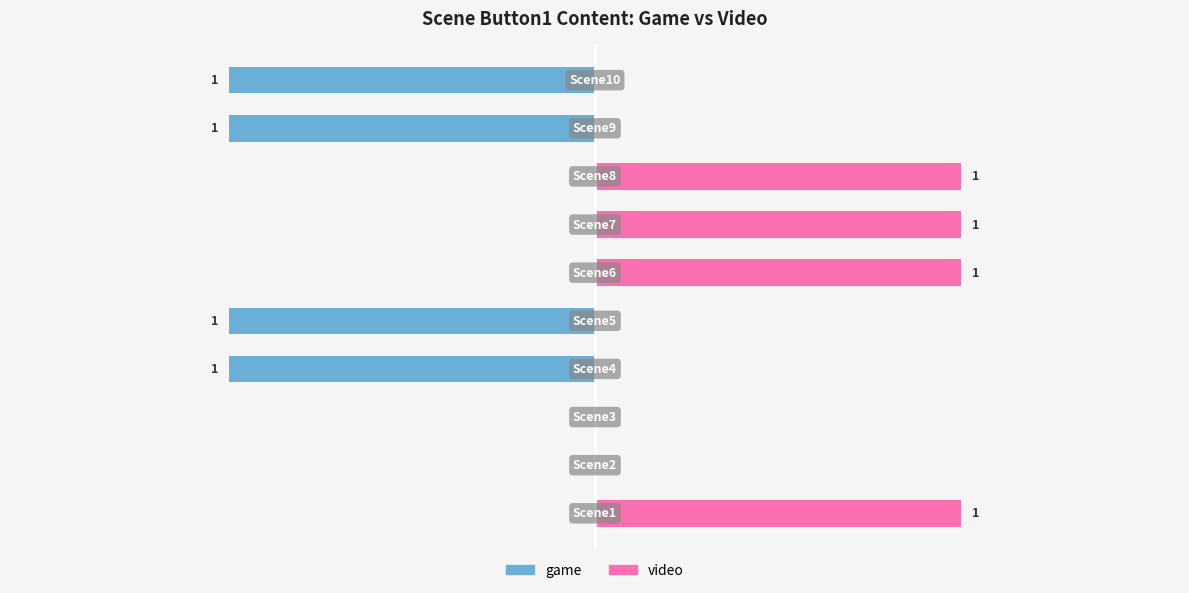

The value of game at −1.5 is 0. True or false?

True